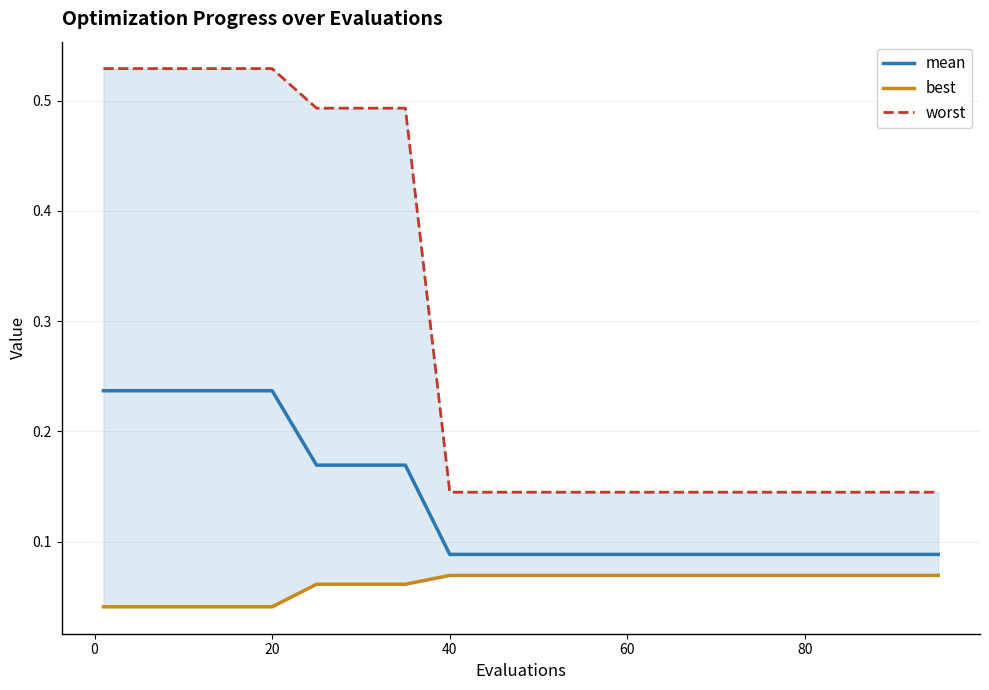

List the series in order of their overall mean, lowest first.

best, mean, worst